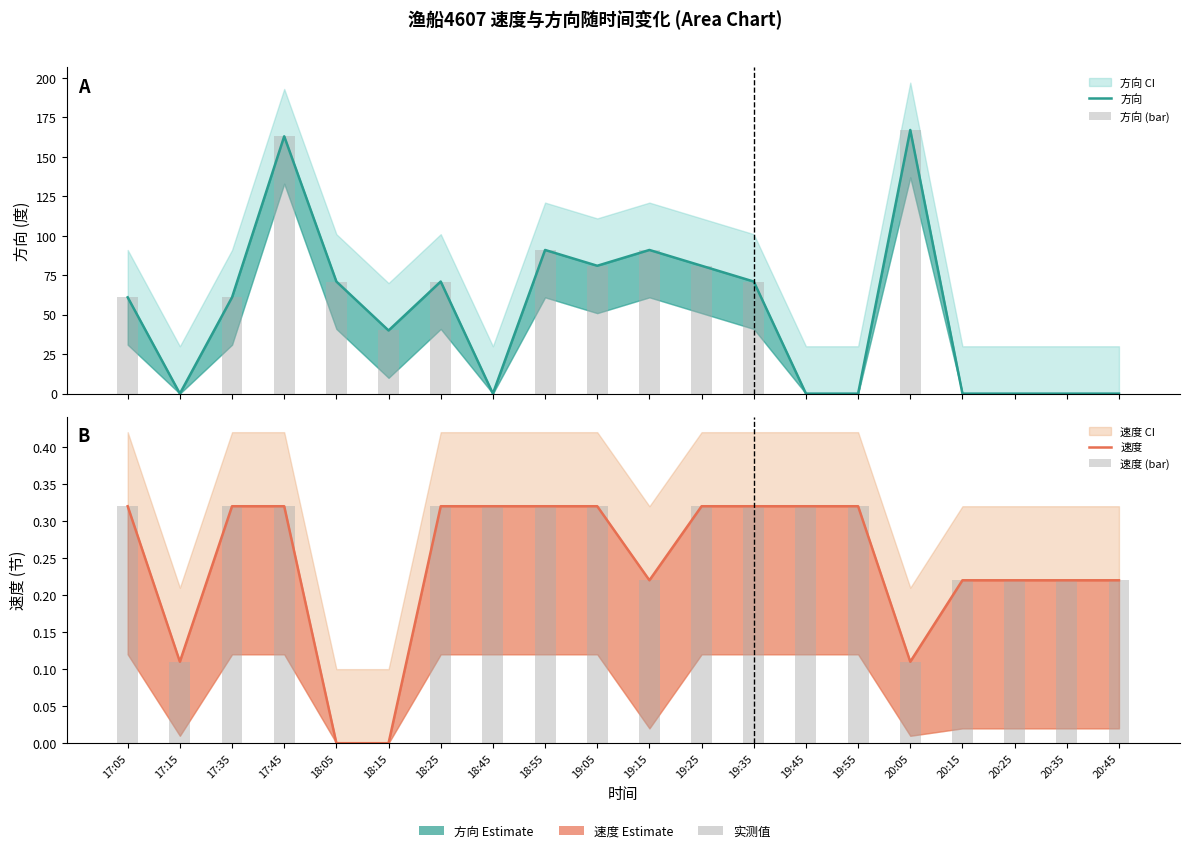

The 方向 (bar) series shows 91.0 at 19:15. True or false?

True